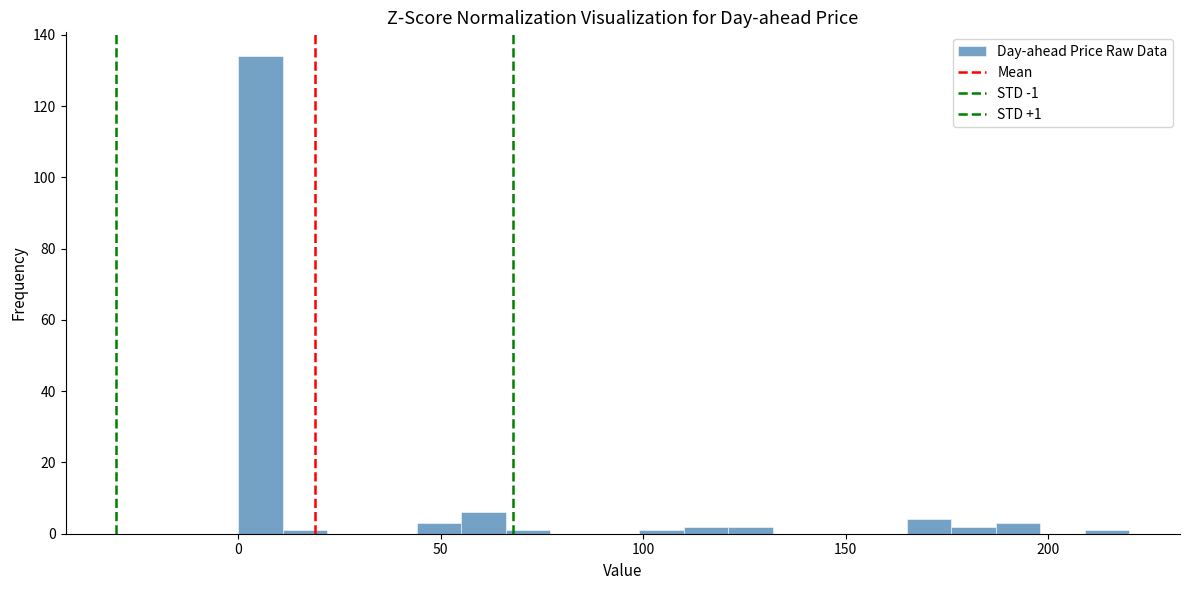

Read against the x-axis, roughly where is the centre of the tallest bar?

5